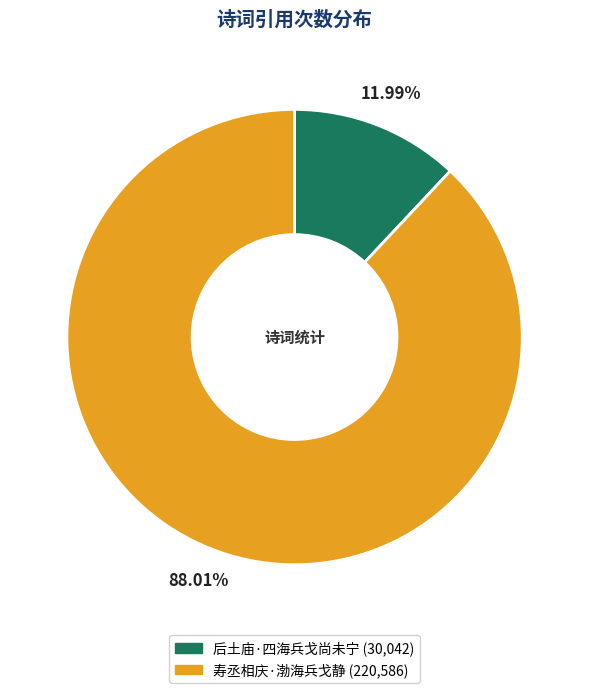

Count the number of slices in the pie.

2